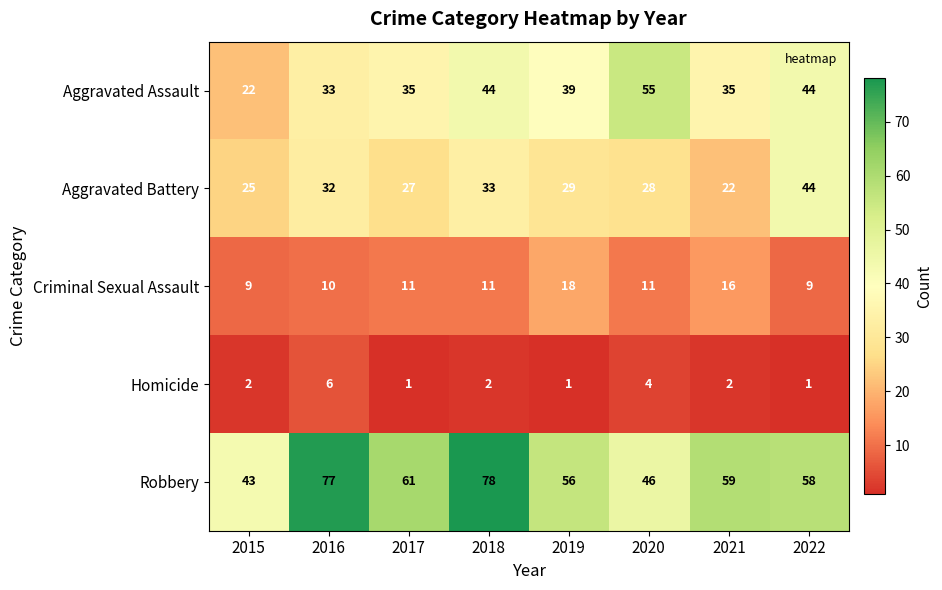

True or false: Criminal Sexual Assault has a value of 17 at 2020.

False